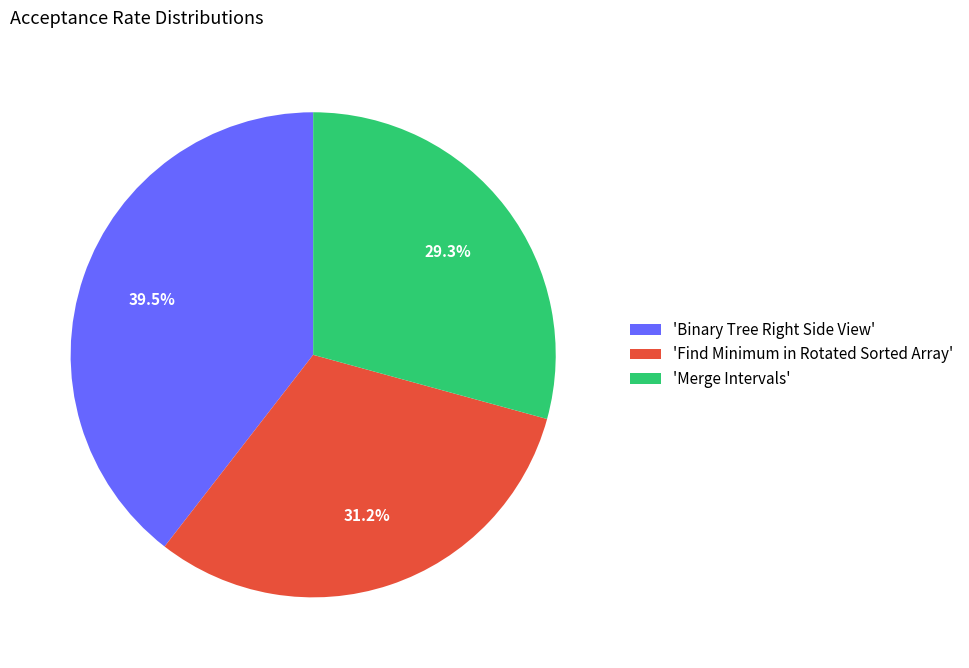

Which category has the biggest portion of the pie?

'Binary Tree Right Side View'